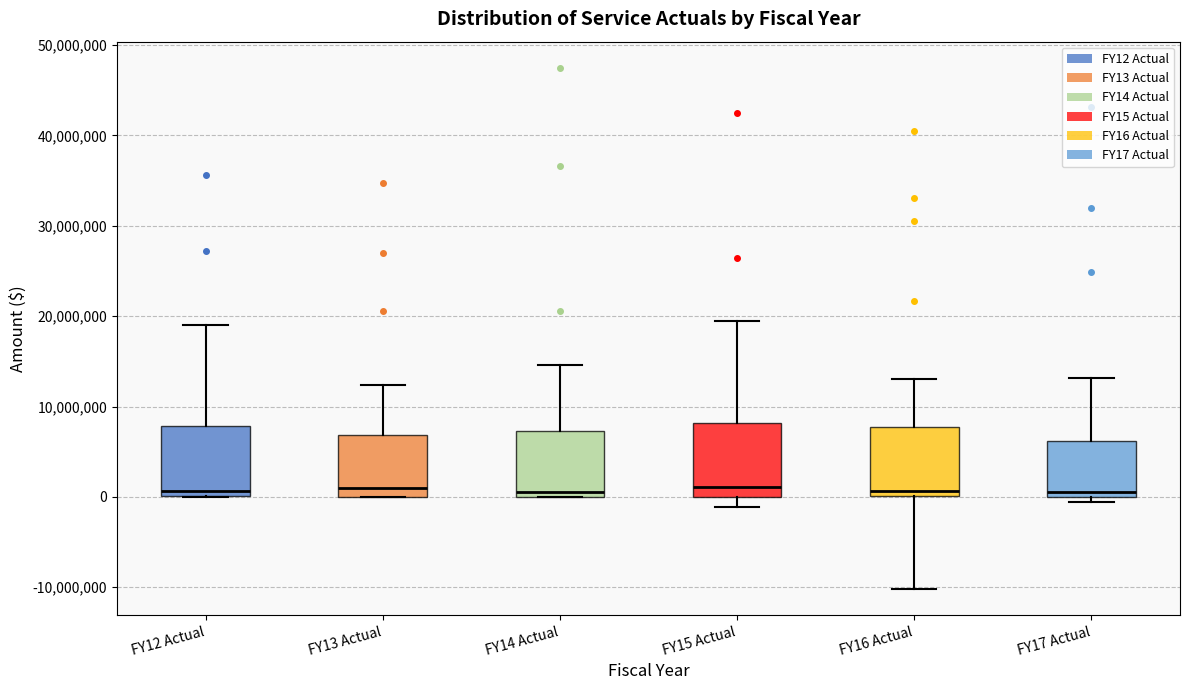

Reading left to right, transcribe this box plot: for each box, give where its median line is, the range the box spans, and where its two whiskers end, as read against the y-axis. The values are not printed on the chart, so give them approximately, as read against the axis.

FY12 Actual: median 1000000, box 0 to 8000000, whiskers 0 to 19000000
FY13 Actual: median 1000000, box 0 to 7000000, whiskers 0 to 12000000
FY14 Actual: median 1000000, box 0 to 7000000, whiskers 0 to 15000000
FY15 Actual: median 1000000, box 0 to 8000000, whiskers -1000000 to 19000000
FY16 Actual: median 1000000, box 0 to 8000000, whiskers -10000000 to 13000000
FY17 Actual: median 1000000, box 0 to 6000000, whiskers -1000000 to 13000000